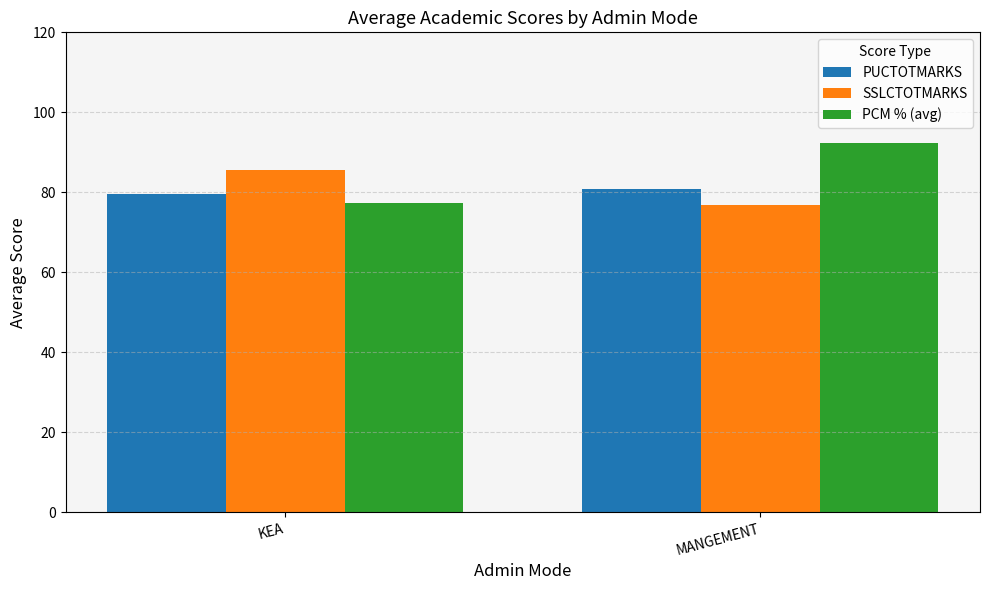

What is the total value across all series at MANGEMENT?

249.7